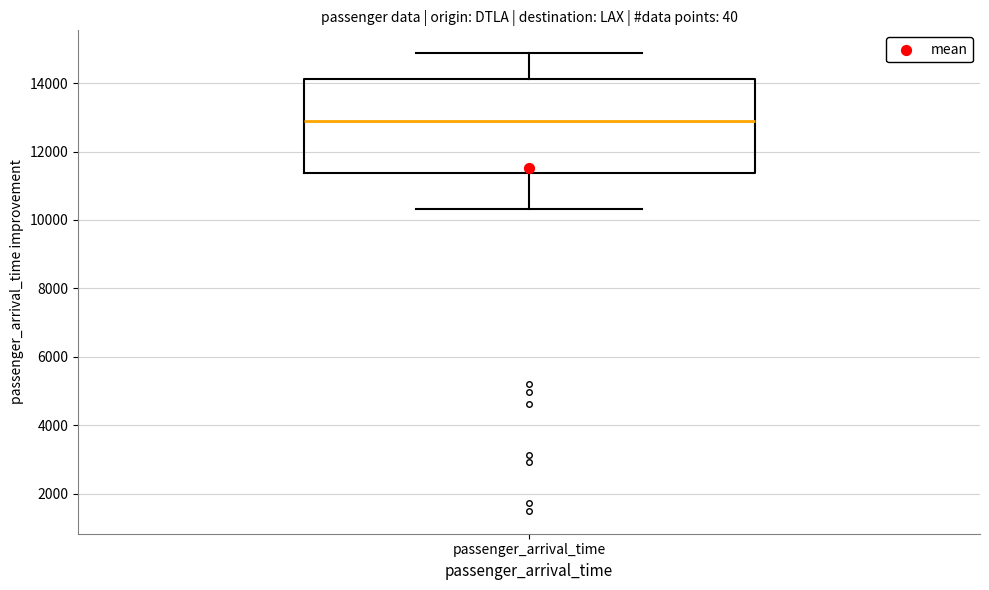

Read this box plot against the y-axis: the position of the median line, the range covered by the box, and the ends of both whiskers. The values are not printed on the chart, so give them approximately, as read against the axis.

median 13000, box 11400 to 14200, whiskers 10400 to 14800